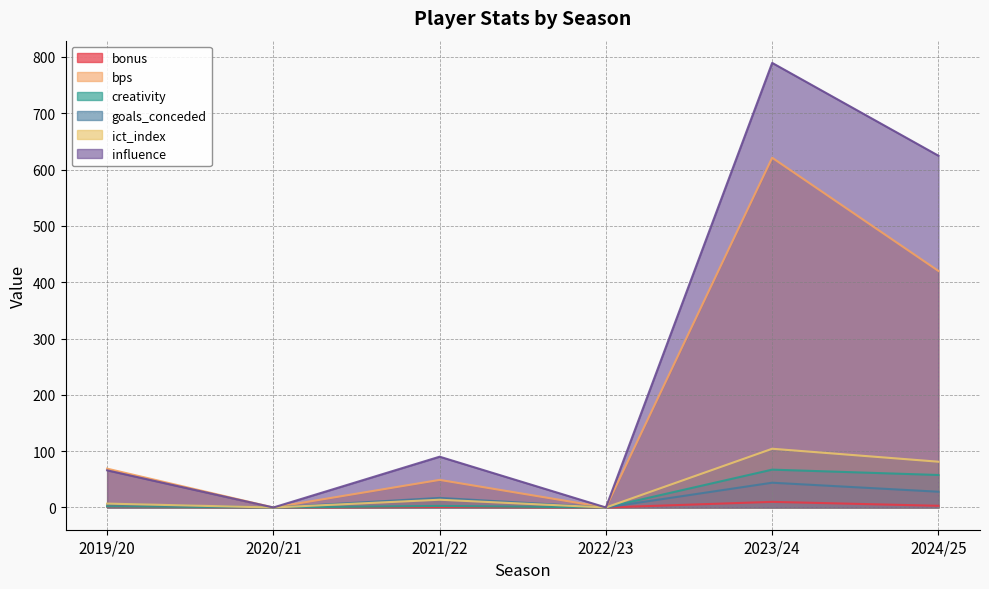

What is the difference between the highest and lowest values at 2023/24?

779.4